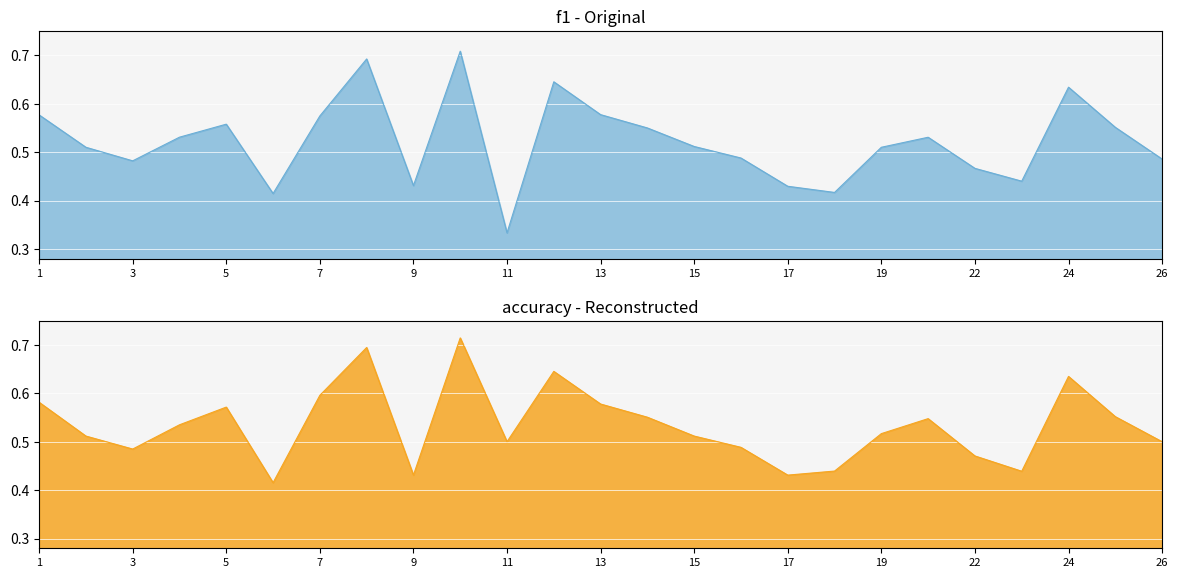

What is the average value of the f1 series?

0.5